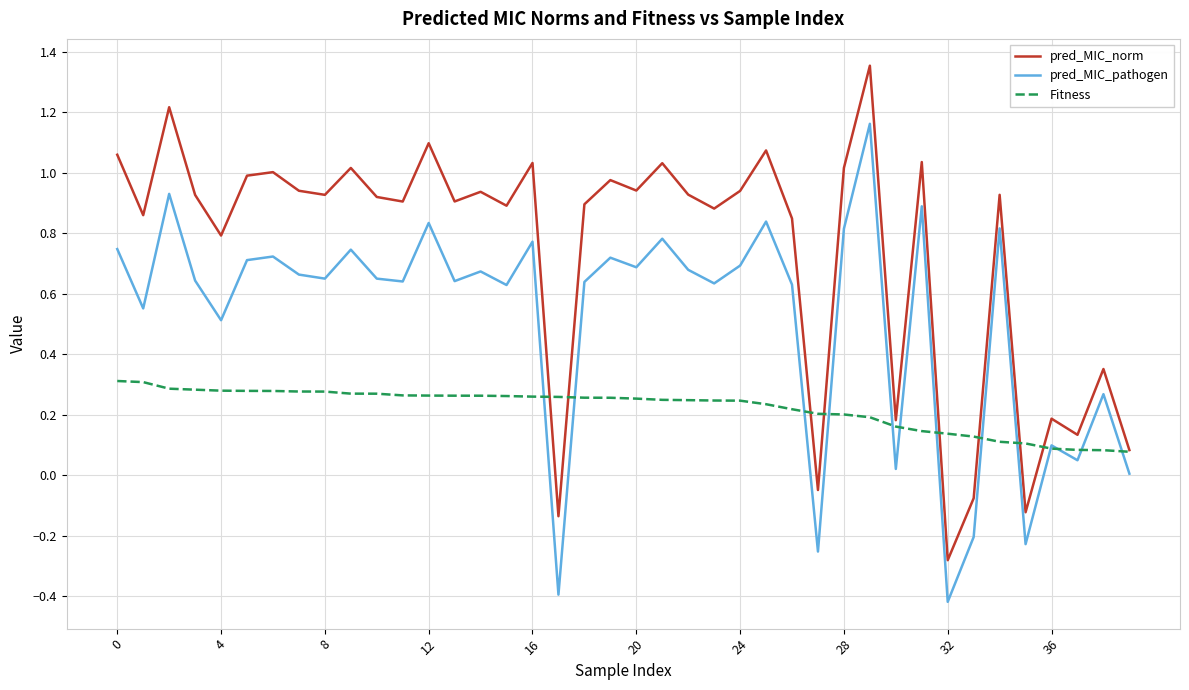

At how many categories does at least one series exceed 0?

40